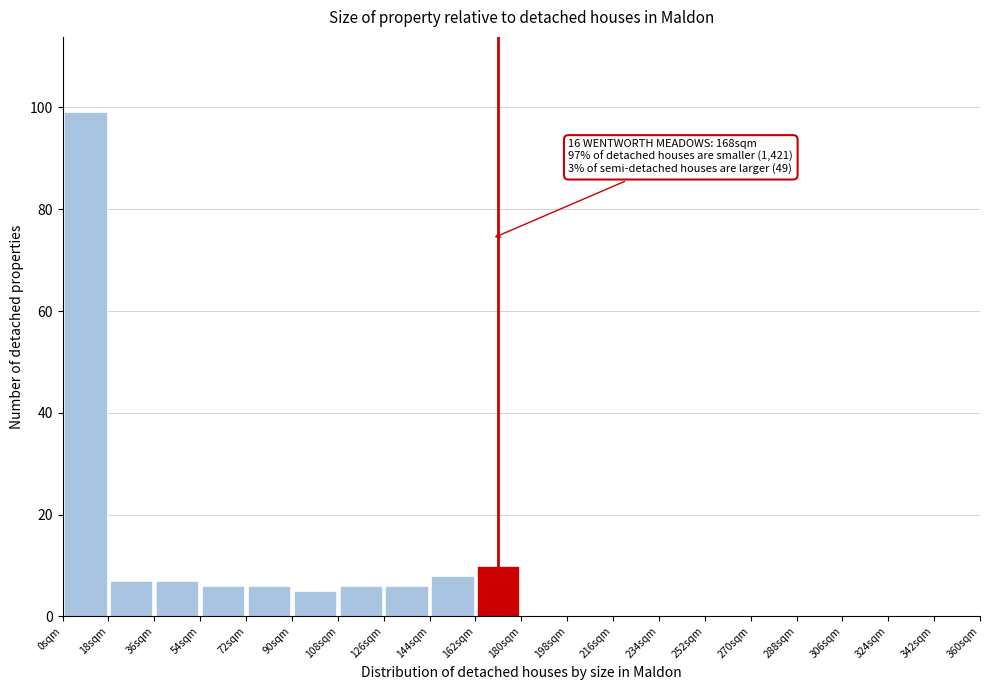

Over which range of the x-axis is the bar tallest?

0 to 18